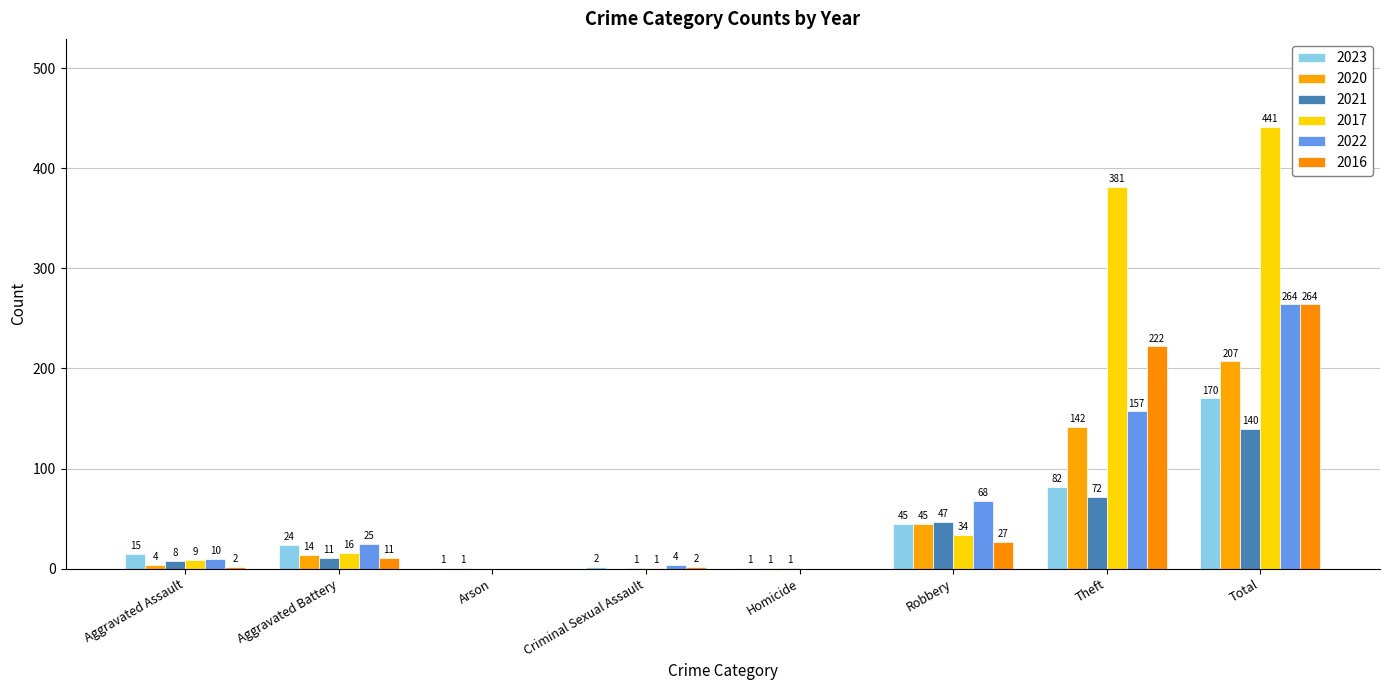

What is the difference between the 2023 values at Theft and Aggravated Battery?

58